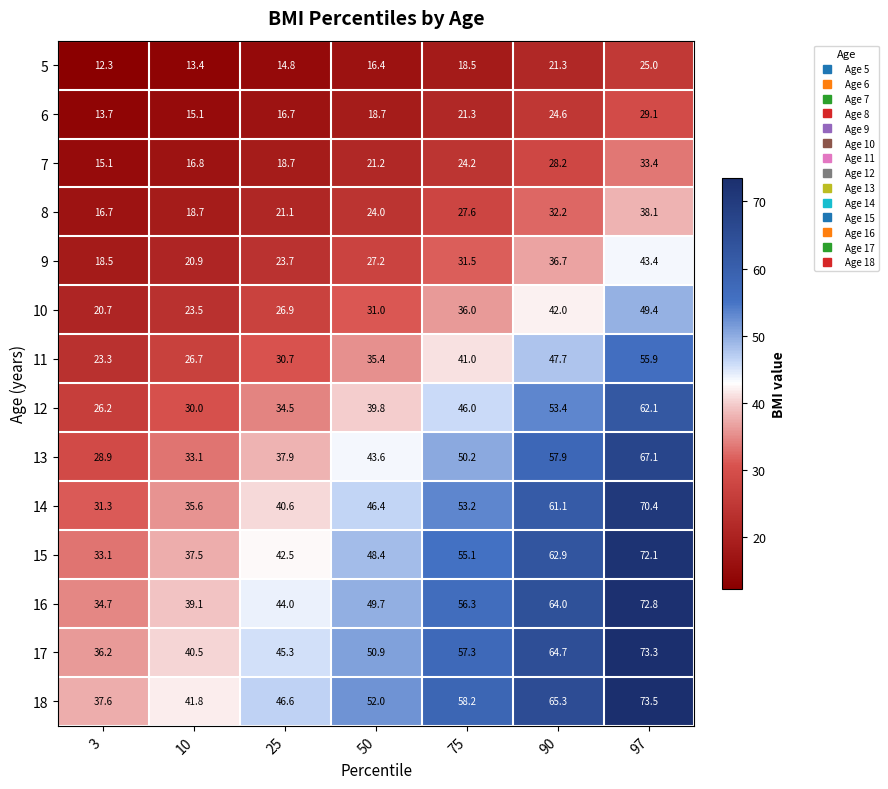

True or false: 6 has a value of 18.7 at 50.

True